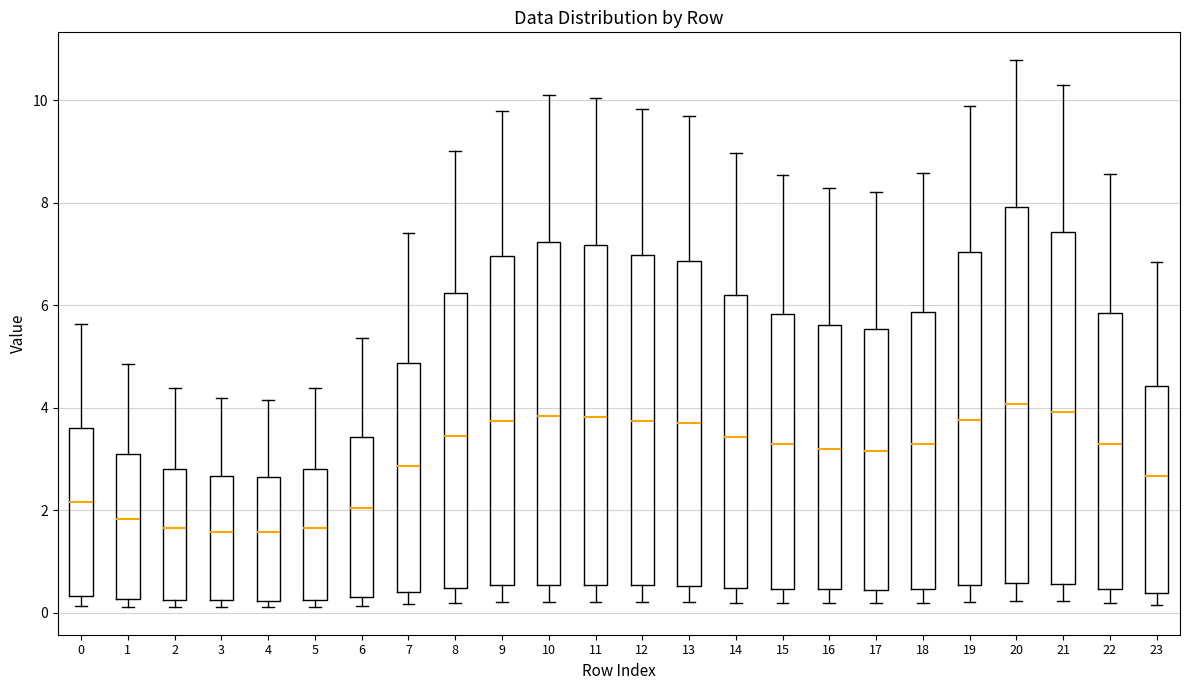

Which box is the tallest, from its lower edge to its upper edge?

20